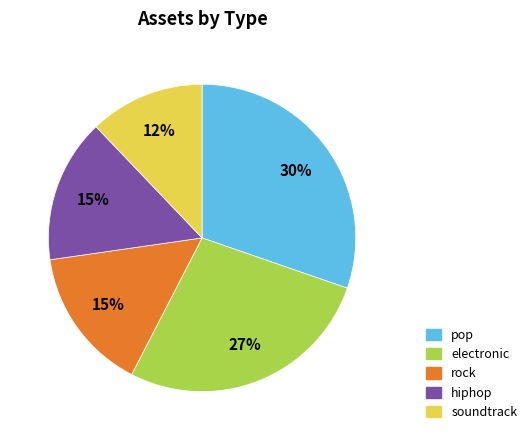

To the nearest percent, what is the difference between the pop and electronic slice percentages?

3%